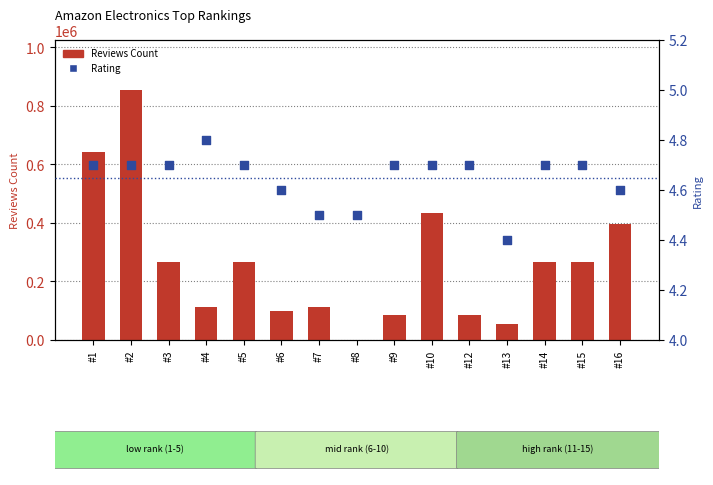

Which series reaches the maximum Y coordinate?

Reviews Count